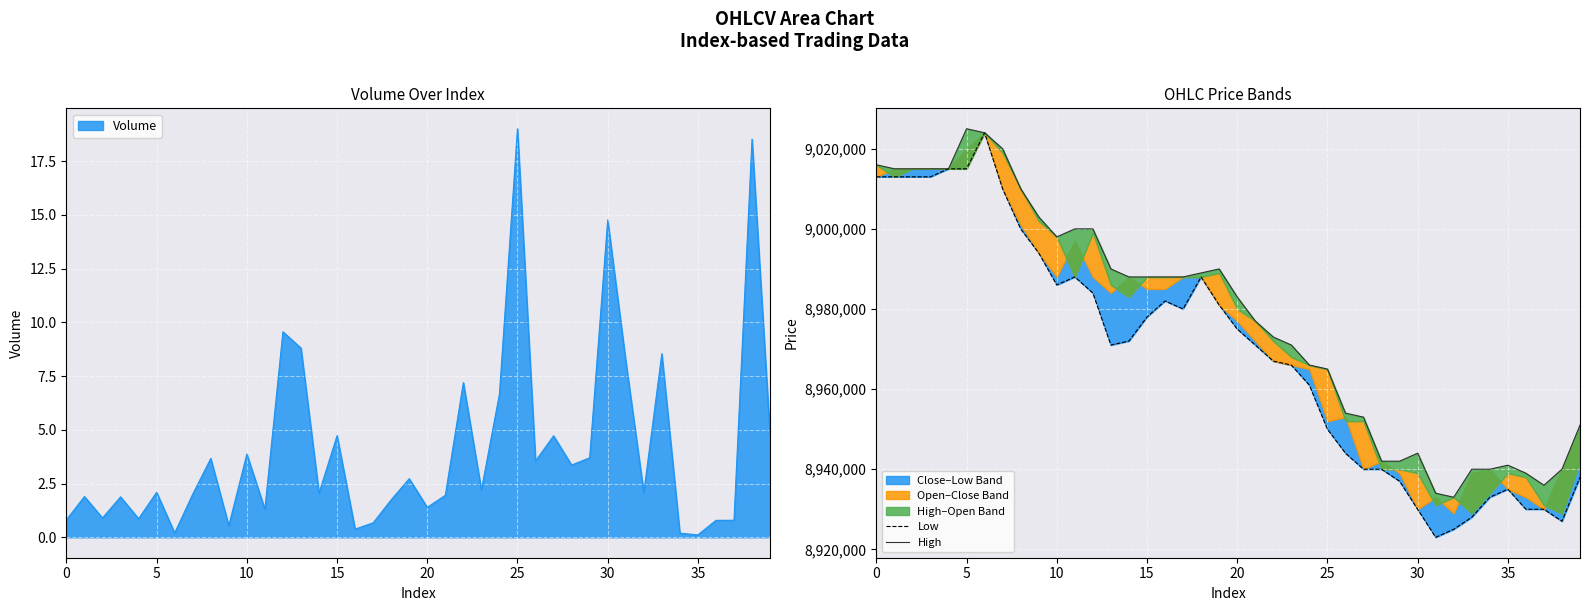

True or false: High and Low intersect in this chart.

False